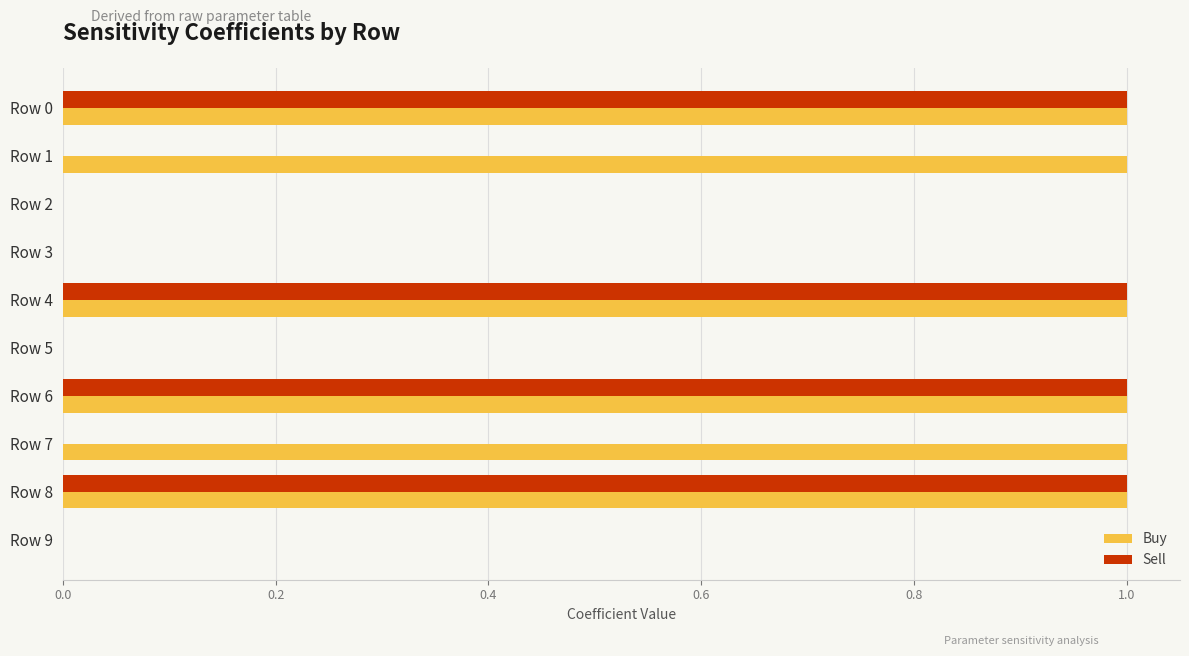

Between Row 1 and Row 3, which series saw the biggest shift?

Buy